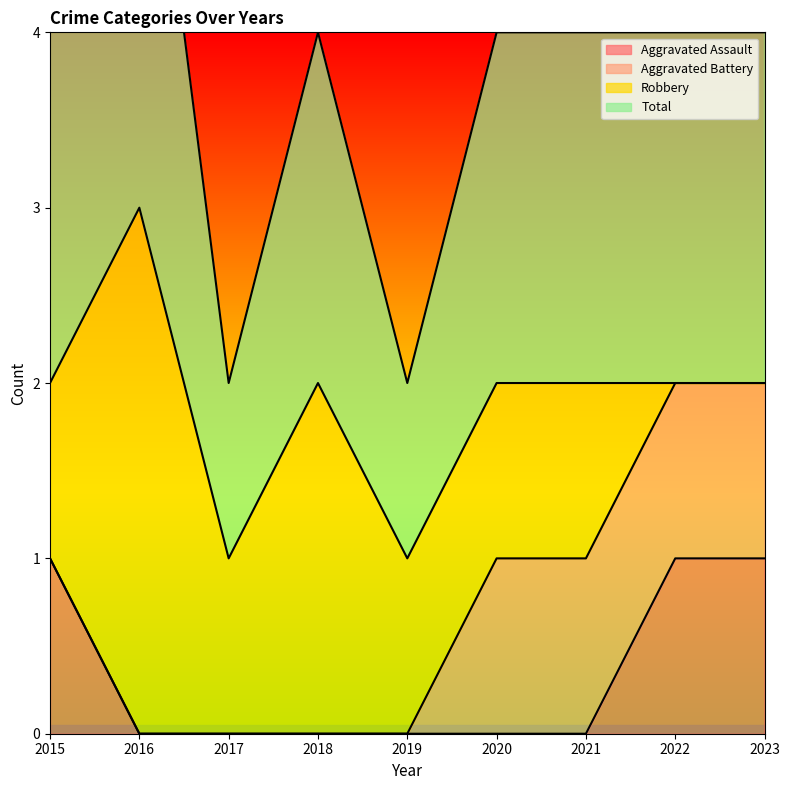

What is the sum of the Total values at 2018 and 2016?

5